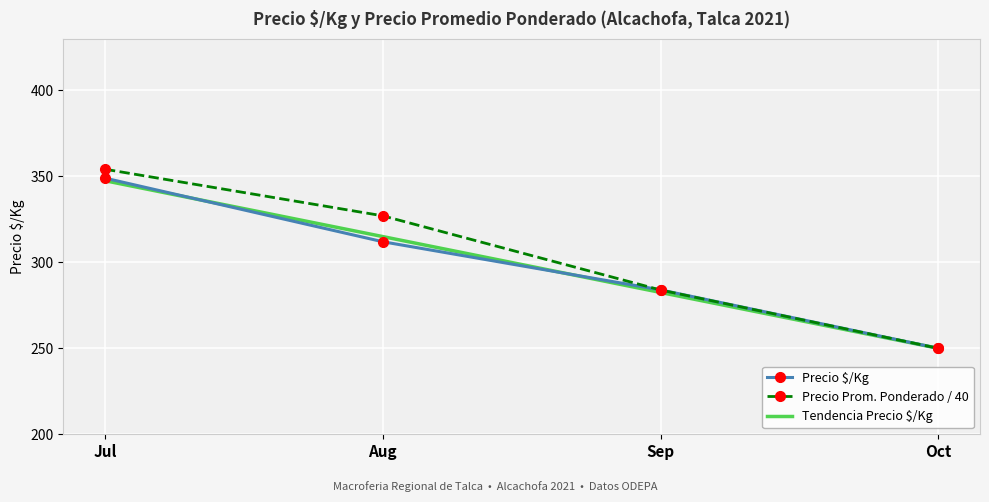

Count the Precio $/Kg values in the range 284 to 349.

3